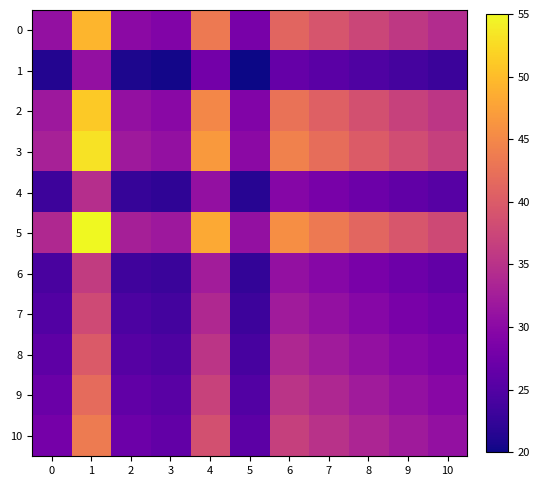

List the series in order of their peak value, lowest first.

1, 4, 6, 7, 8, 9, 10, 0, 2, 3, 5